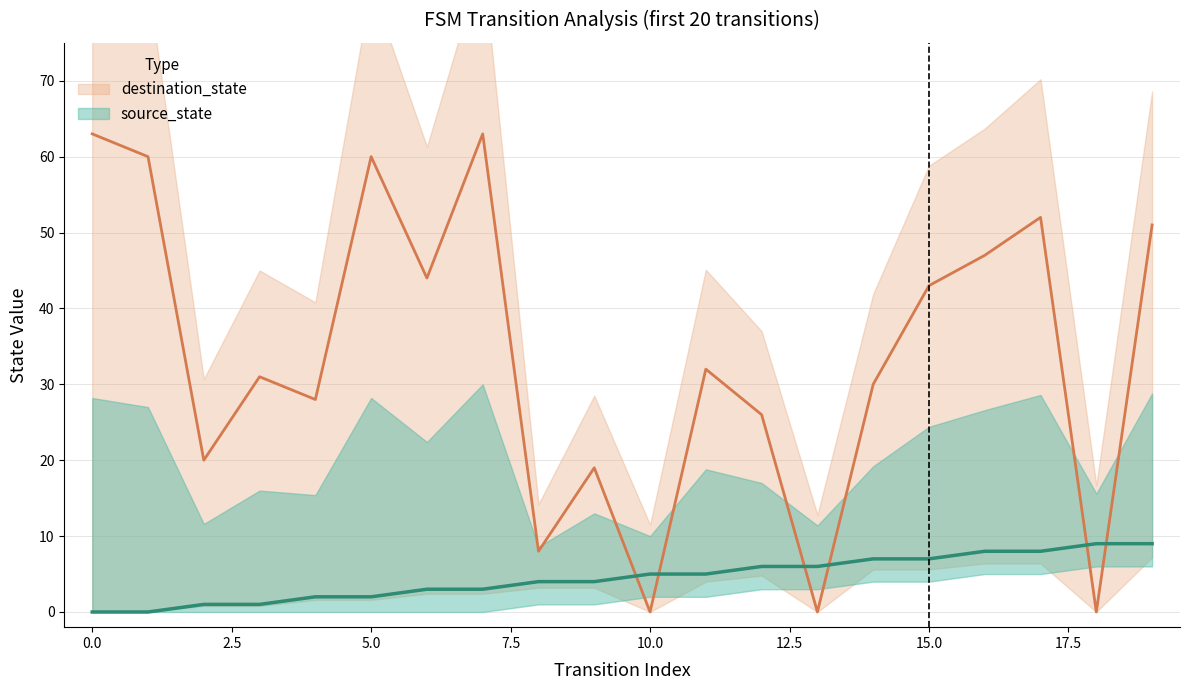

The destination_state series shows 26 at 12. True or false?

True